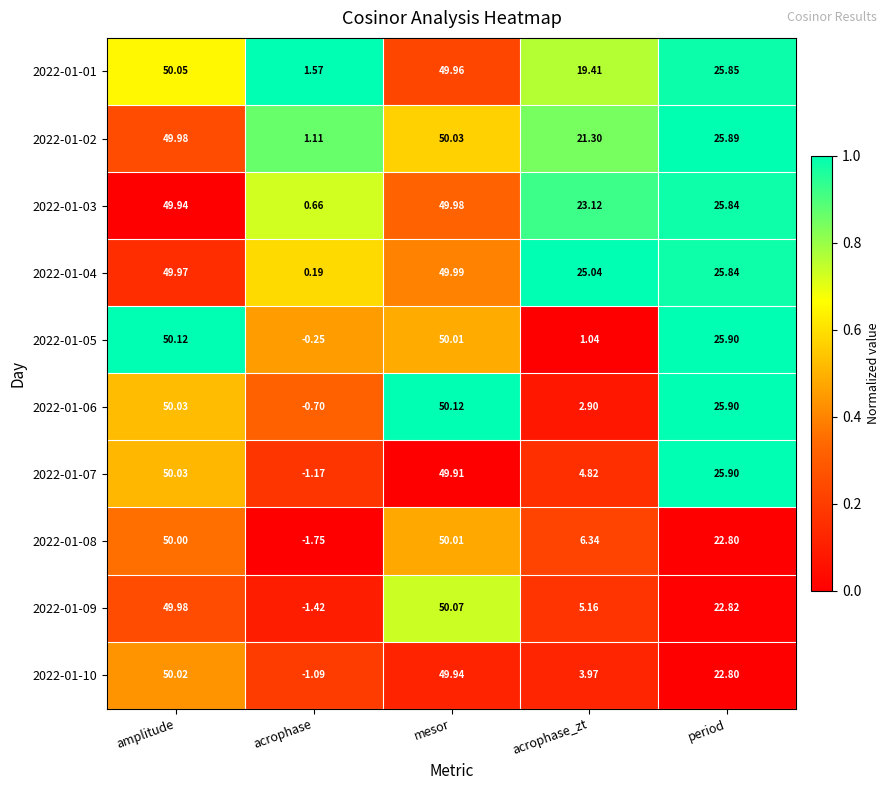

At which label does 2022-01-04 first exceed 25?

amplitude